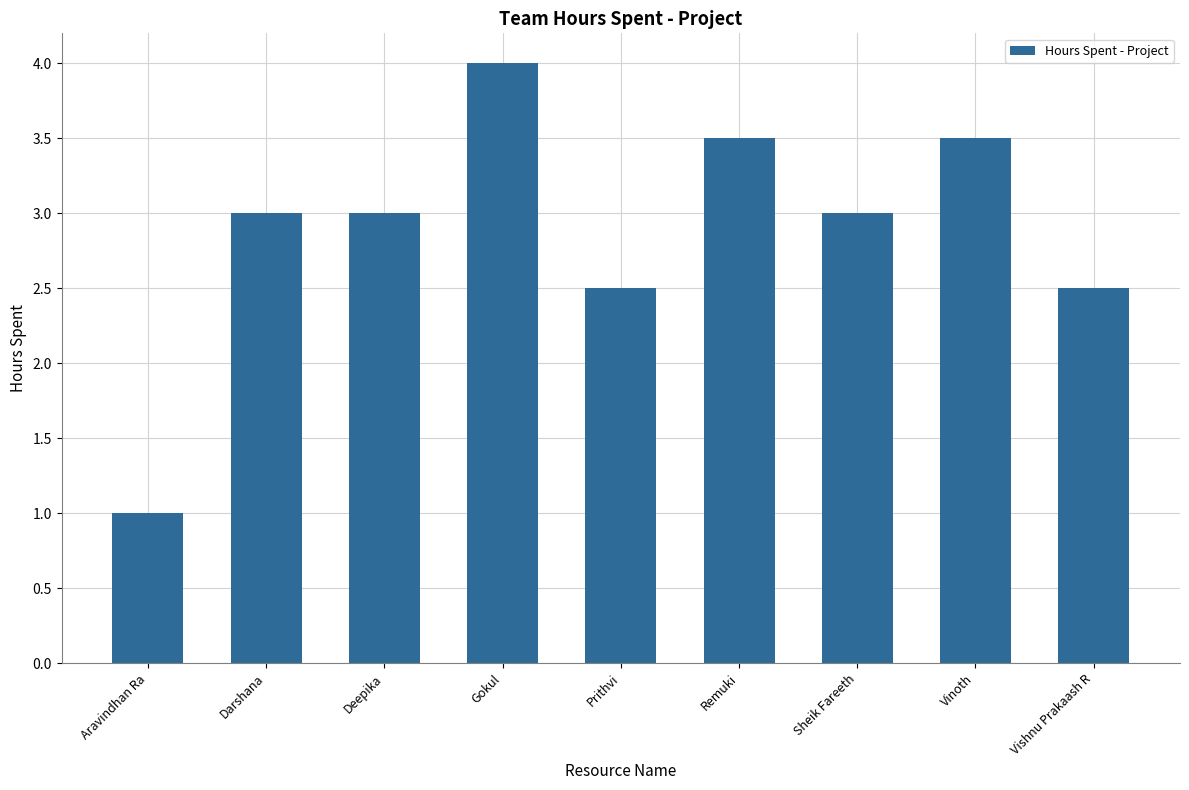

Reading left to right, what are all the values shown in this chart?

1.0	3.0	3.0	4.0	2.5	3.5	3.0	3.5	2.5